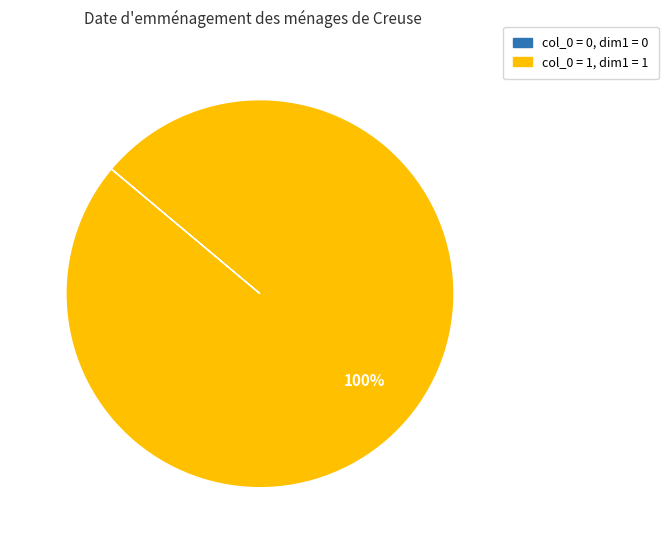

Is there a majority slice in this chart?

Yes